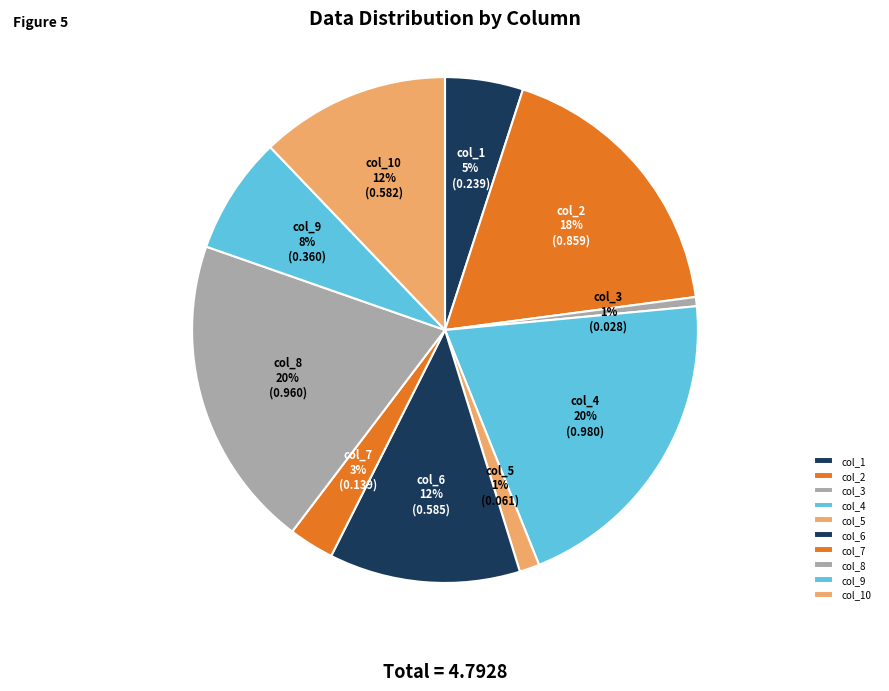

What percentage is the col_9 slice, to the nearest percent?

8%